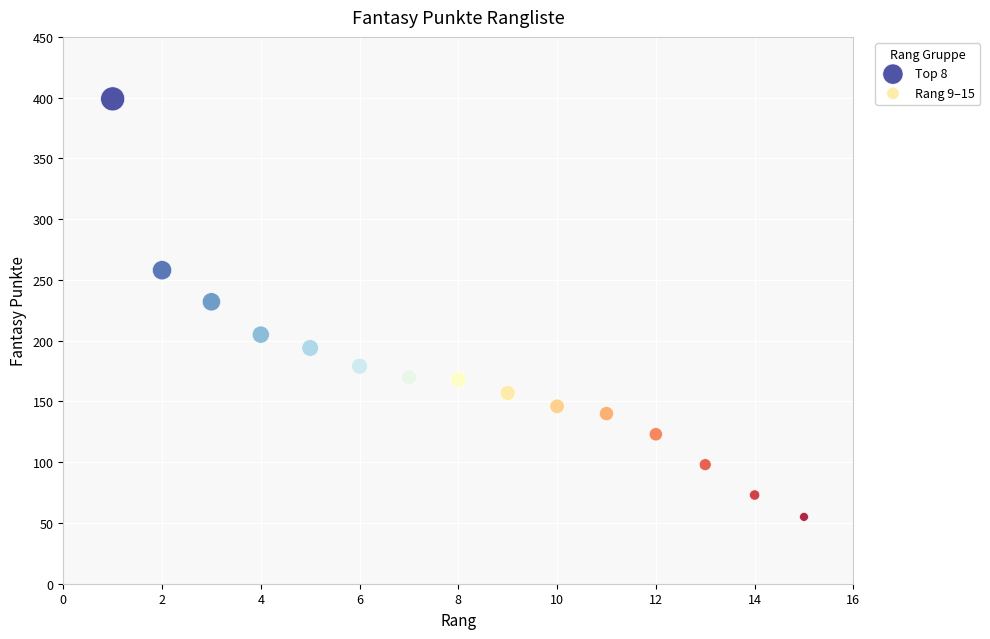

Which series reaches the minimum Y coordinate?

Rang 9–15